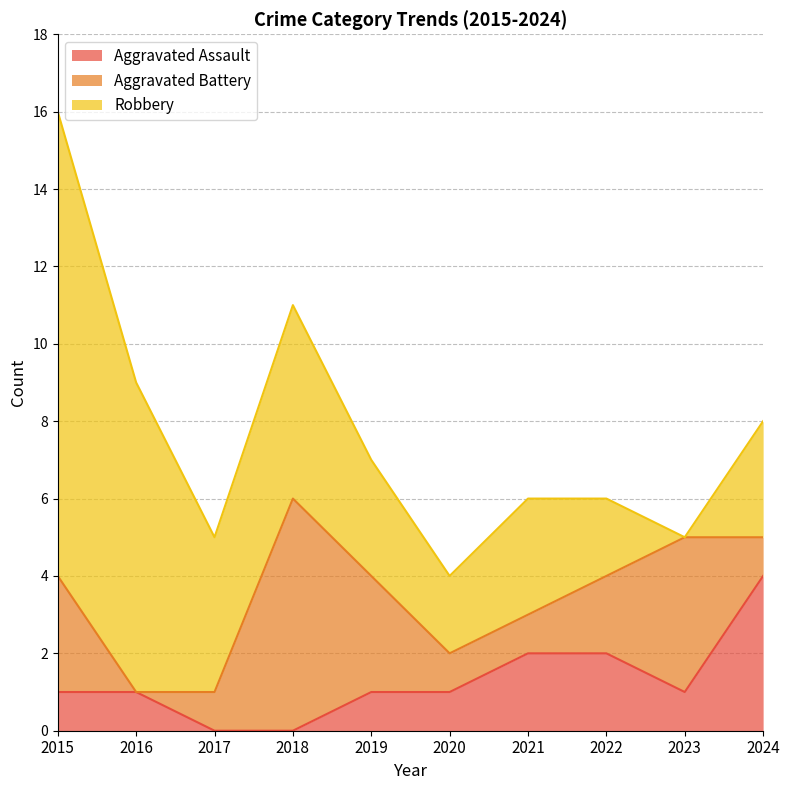

True or false: Robbery and Aggravated Assault cross at least once.

False